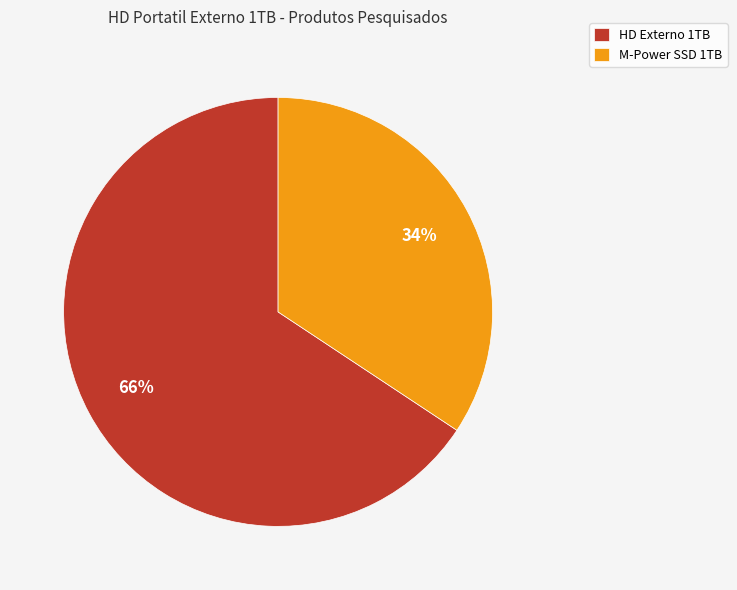

The HD Externo 1TB slice represents 80% of the pie. True or false?

False